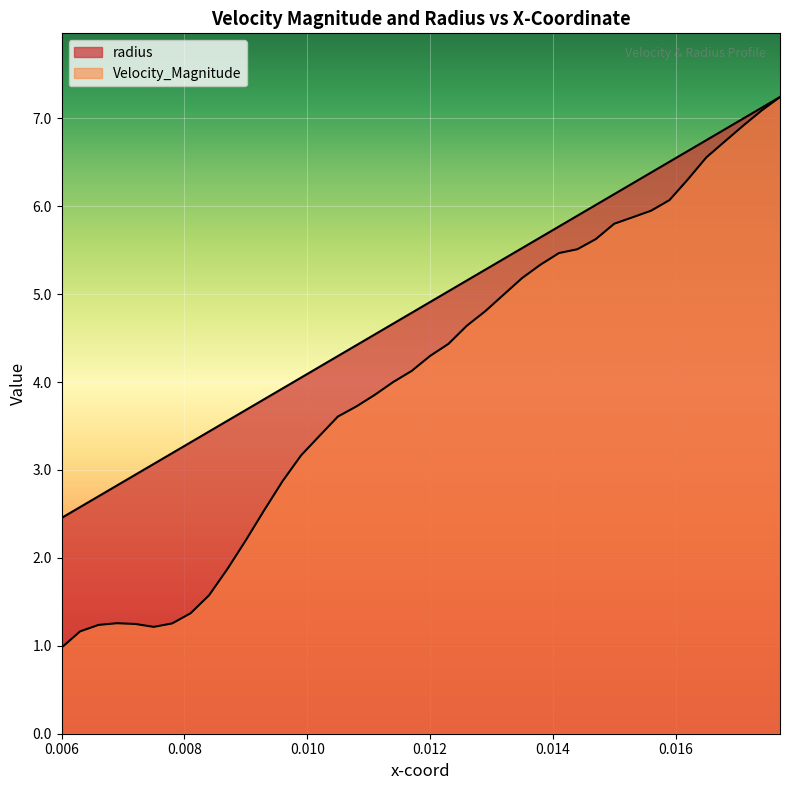

Which category has the highest value in the Velocity_Magnitude series?

0.0177